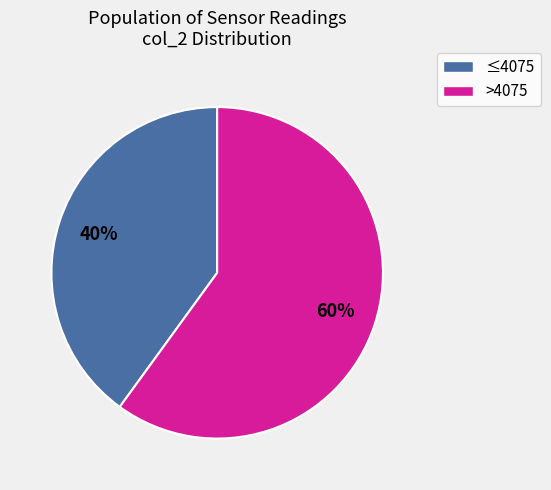

Does any single category account for the majority?

Yes